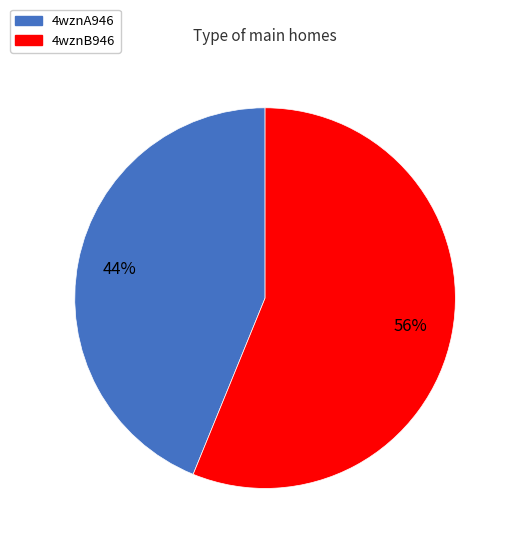

The 4wznB946 slice represents 69% of the pie. True or false?

False